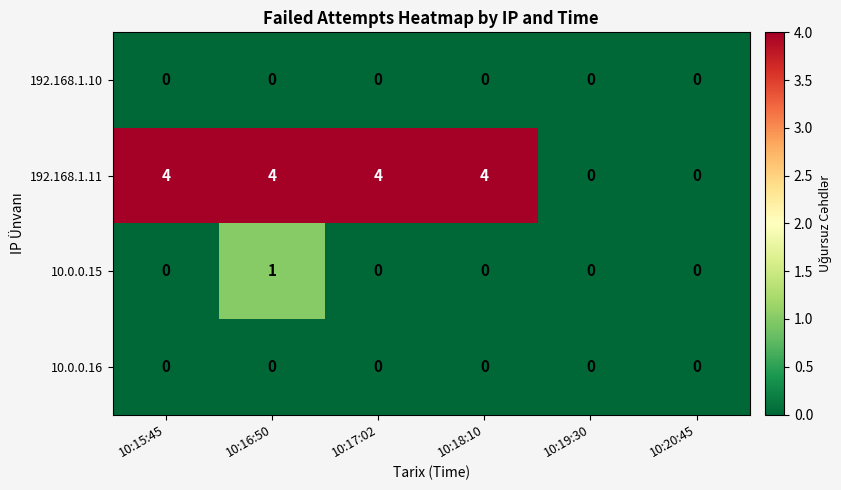

At which category is the sum across all series the highest?

10:16:50